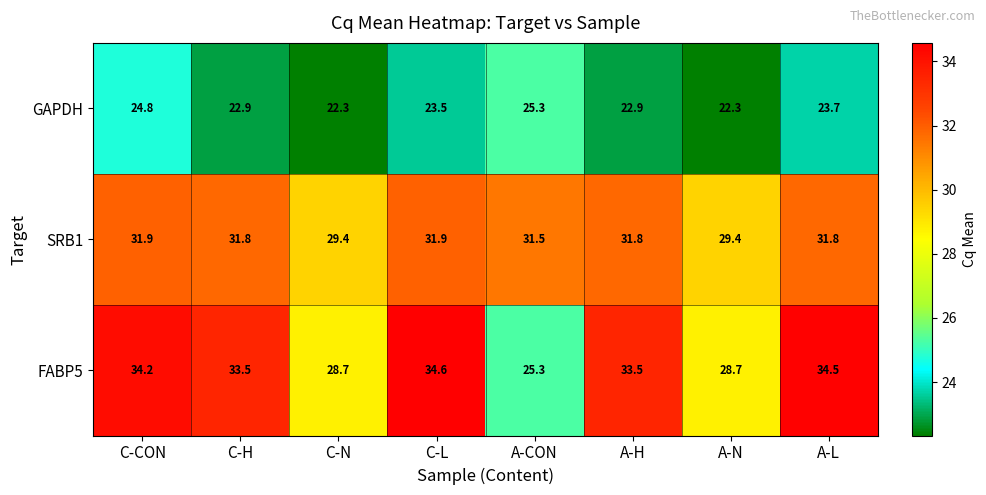

What is the sum of all SRB1 values?

249.5